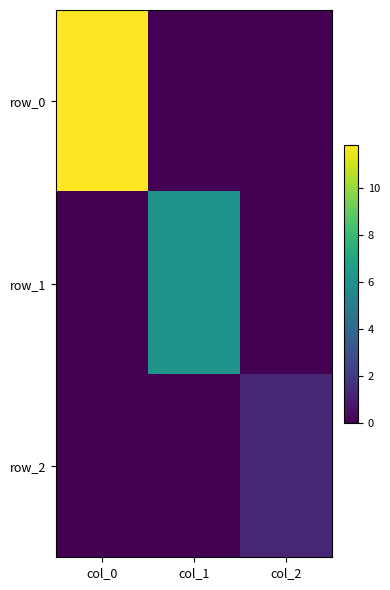

List the series in order of their peak value, highest first.

row_0, row_1, row_2